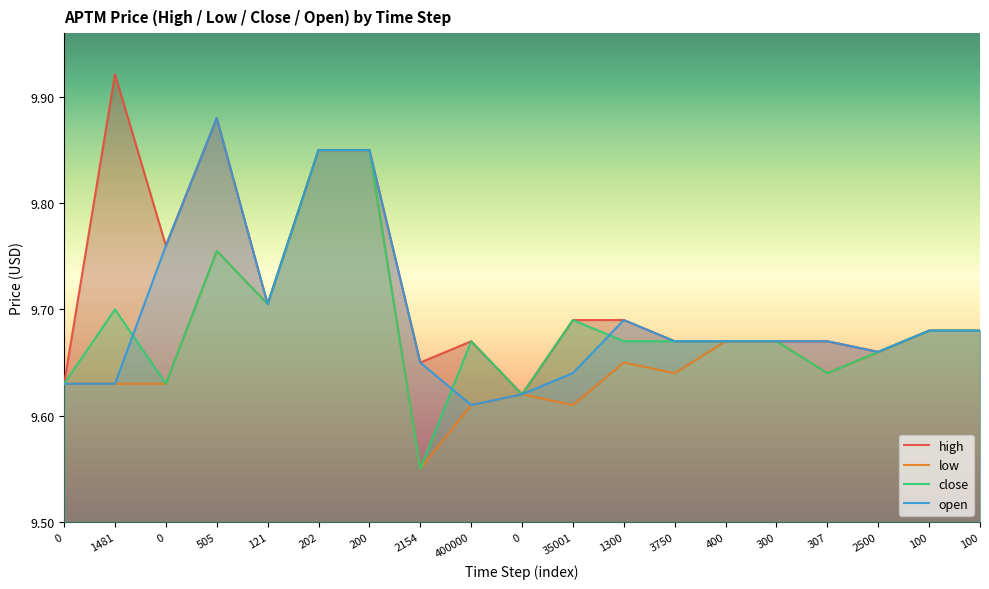

Rank the categories by close value from highest to lowest.

202, 200, 505, 121, 1481, 35001, 100, 100, 400000, 1300, 3750, 400, 300, 2500, 307, 0, 0, 0, 2154